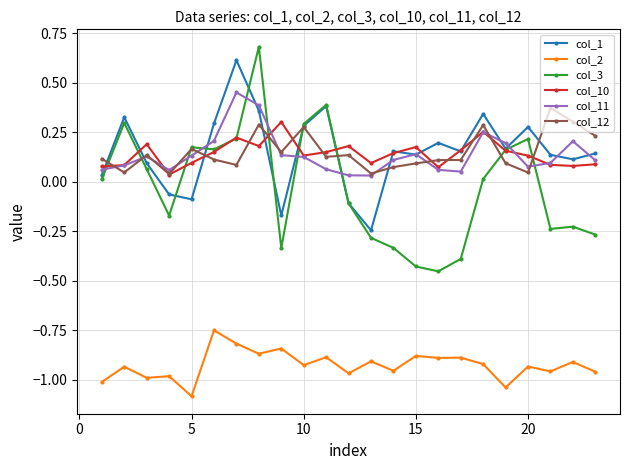

True or false: col_12 and col_2 intersect in this chart.

False